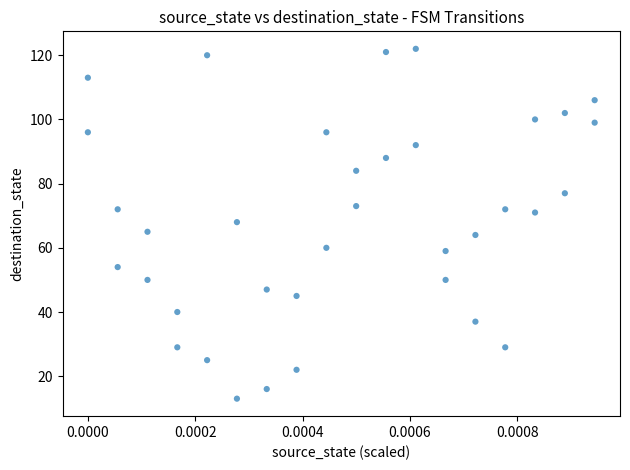

What is the range of Y values (max minus min)?

109